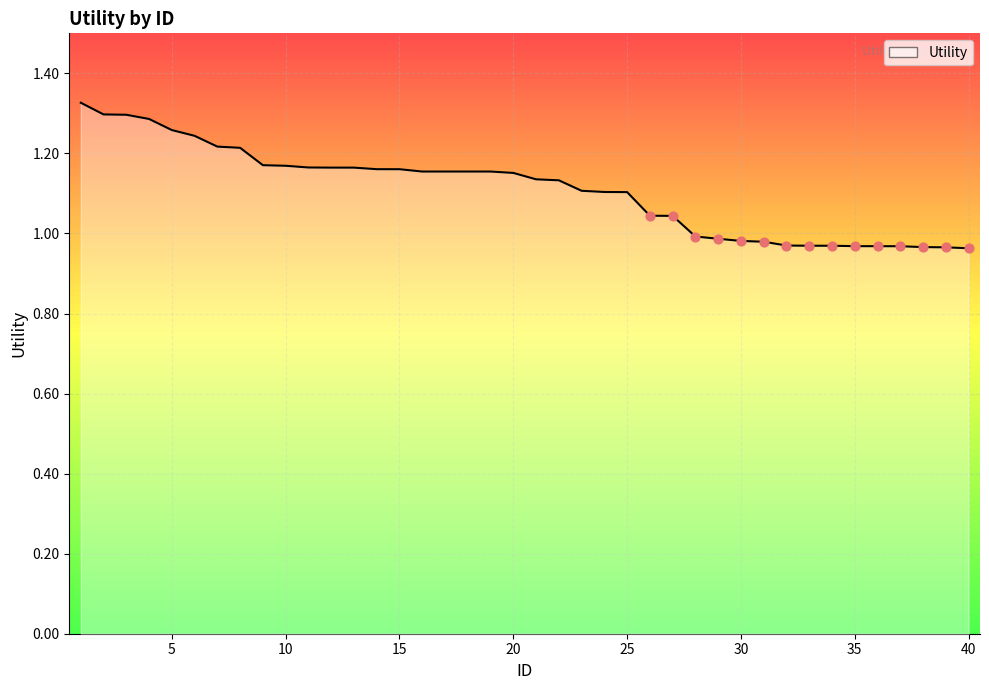

What is the change in value from 26 to 28?

-0.1